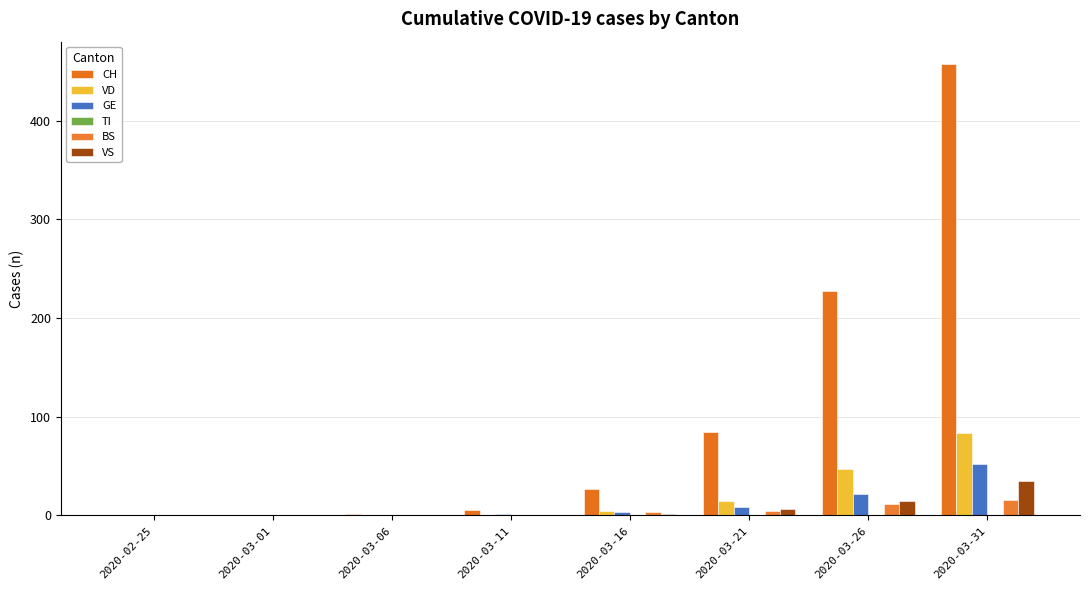

How many groups of bars are there?

8